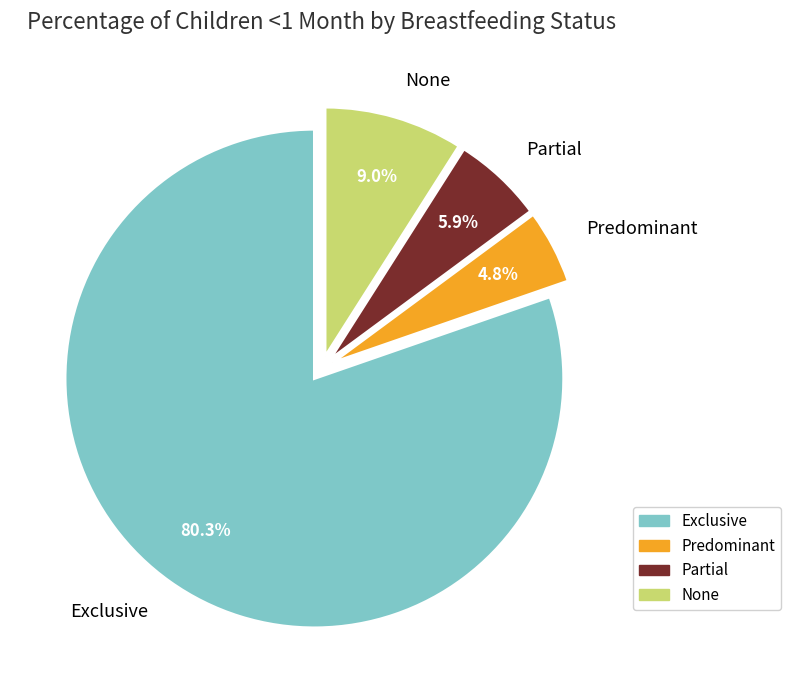

Which category accounts for the majority?

Exclusive